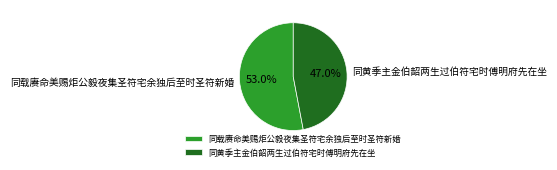

How many segments does this pie chart have?

2